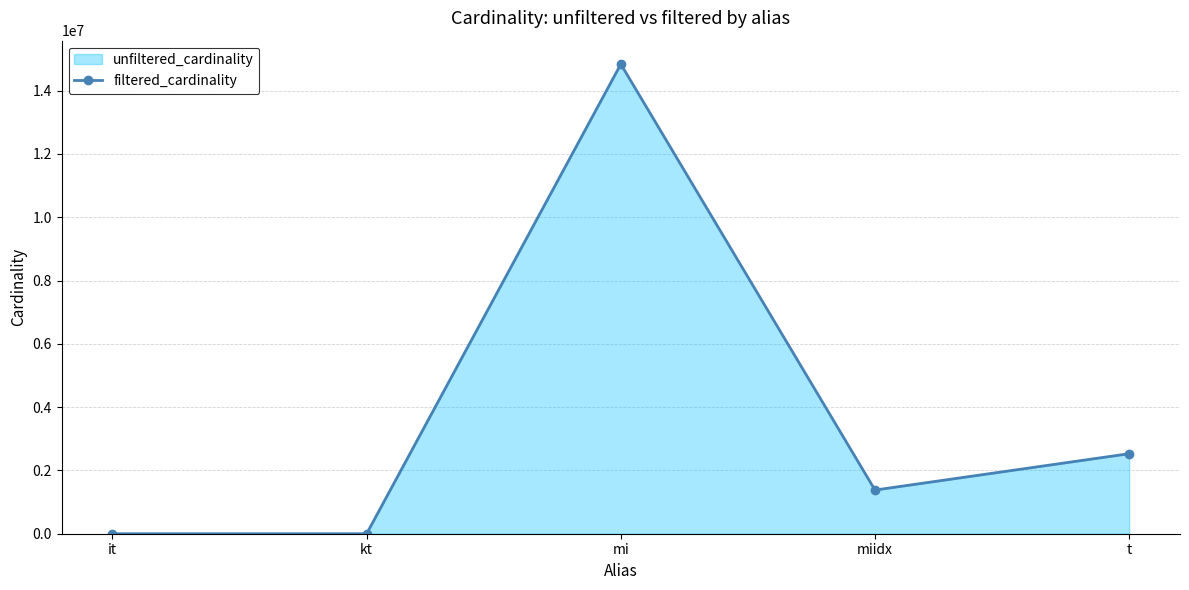

Reading left to right, transcribe all the data shown in this chart.

1	1	14835720	1380035	2528312